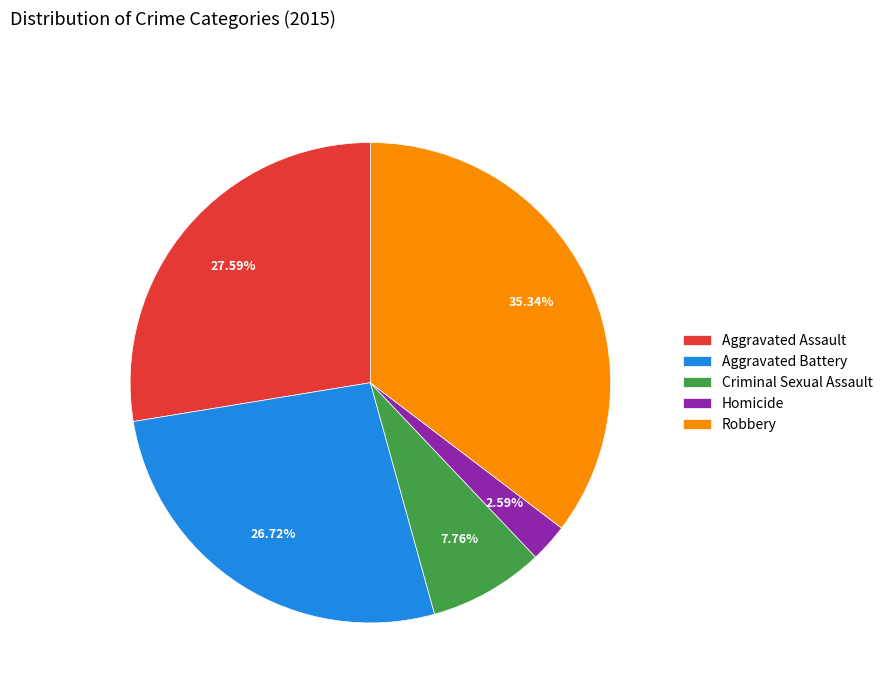

What percentage do Robbery and Homicide together represent?

37.9%